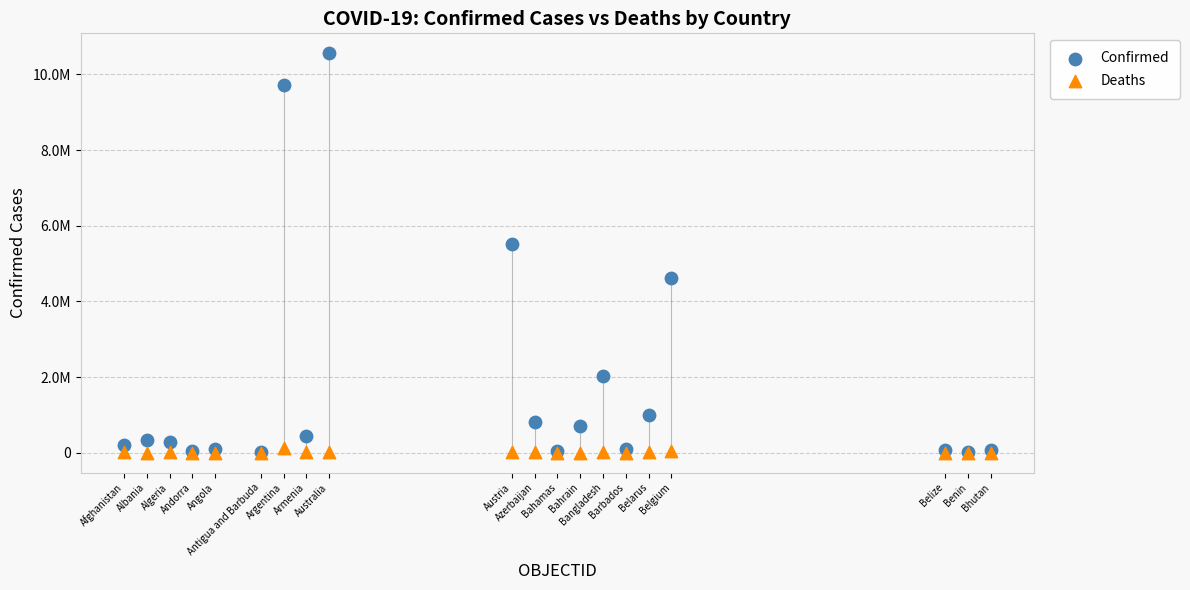

What are all the series names shown in the legend?

Confirmed, Deaths